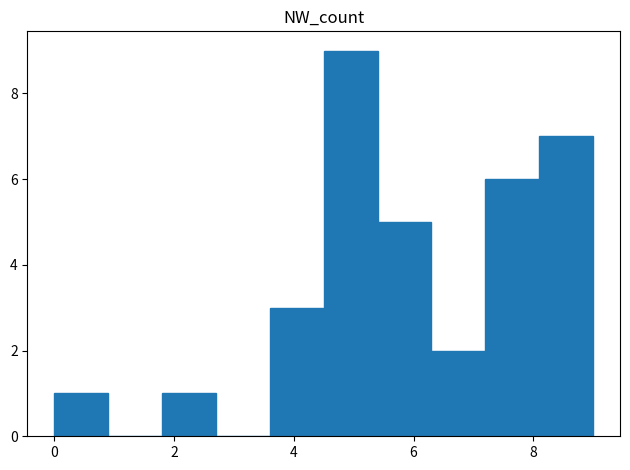

Reading left to right, list every bar in this chart as the range it spans on the x-axis followed by its height. Neither the bar edges nor the heights are printed on the chart, so give them approximately, as read against the axes.

0.0 to 0.9: 1
0.9 to 1.8: 0
1.8 to 2.7: 1
2.7 to 3.6: 0
3.6 to 4.5: 3
4.5 to 5.4: 9
5.4 to 6.3: 5
6.3 to 7.2: 2
7.2 to 8.1: 6
8.1 to 9.0: 7